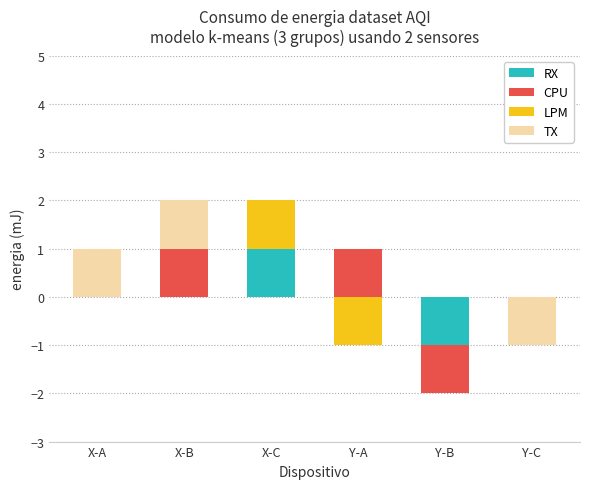

What position from the right is Y-B?

2